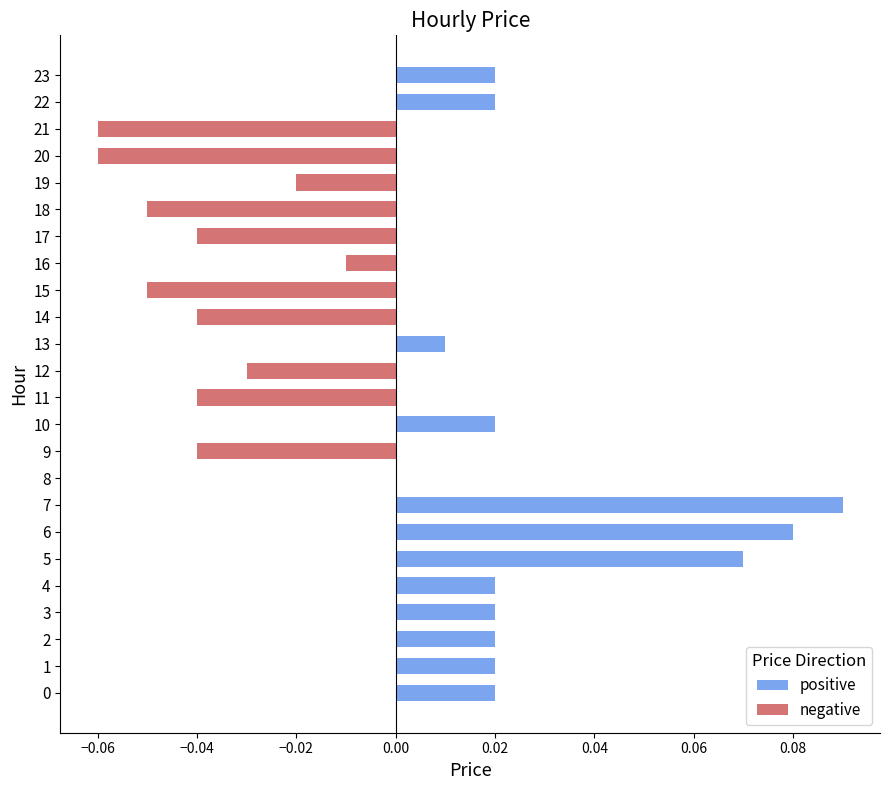

Reading left to right, list all the values displayed in this chart.

positive: 0.0	0.0	0.0	0.0	0.0	0.1	0.1	0.1	0.0	0.0	0.0	0.0	0.0	0.0	0.0	0.0	0.0	0.0	0.0	0.0	0.0	0.0	0.0	0.0
negative: 0.0	0.0	0.0	0.0	0.0	0.0	0.0	0.0	0.0	-0.0	0.0	-0.0	-0.0	0.0	-0.0	-0.1	-0.0	-0.0	-0.1	-0.0	-0.1	-0.1	0.0	0.0